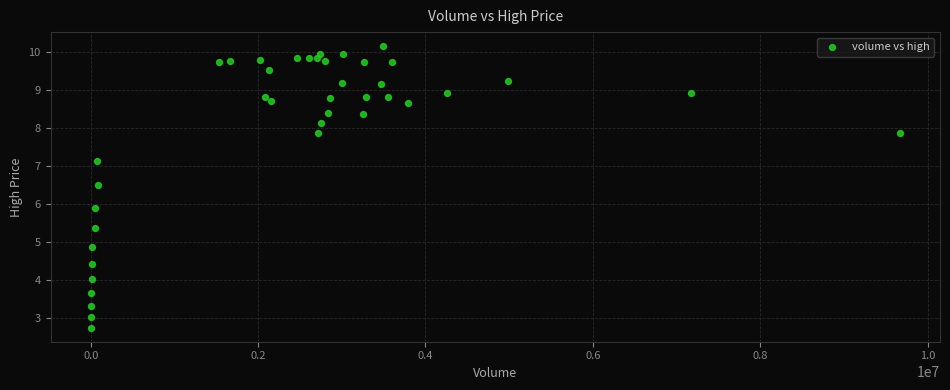

What Y value in the scatter plot is closest to 6?

5.9